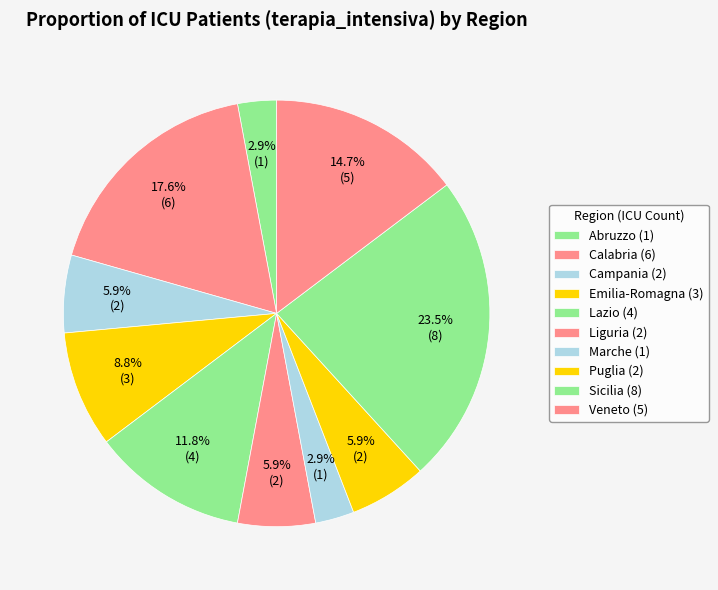

Count the number of slices in the pie.

10